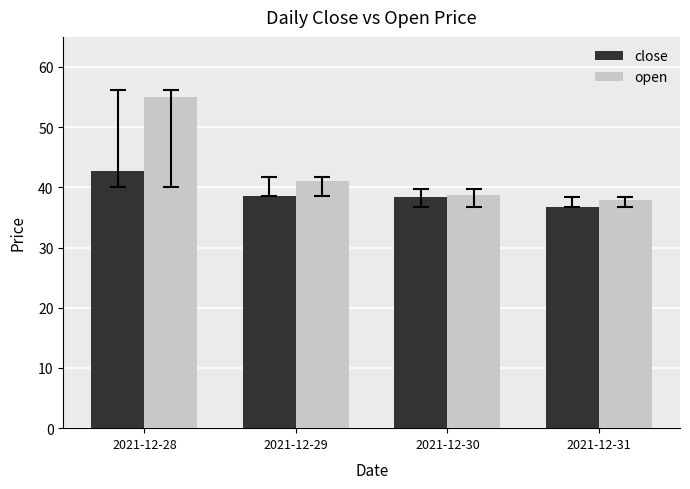

At which label does close reach its peak?

2021-12-28